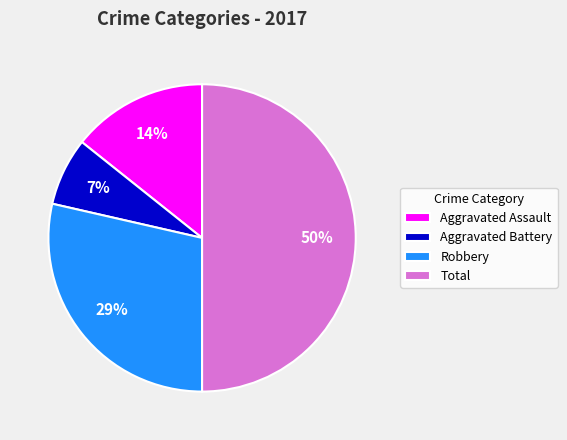

What is the largest slice in the pie chart?

Total